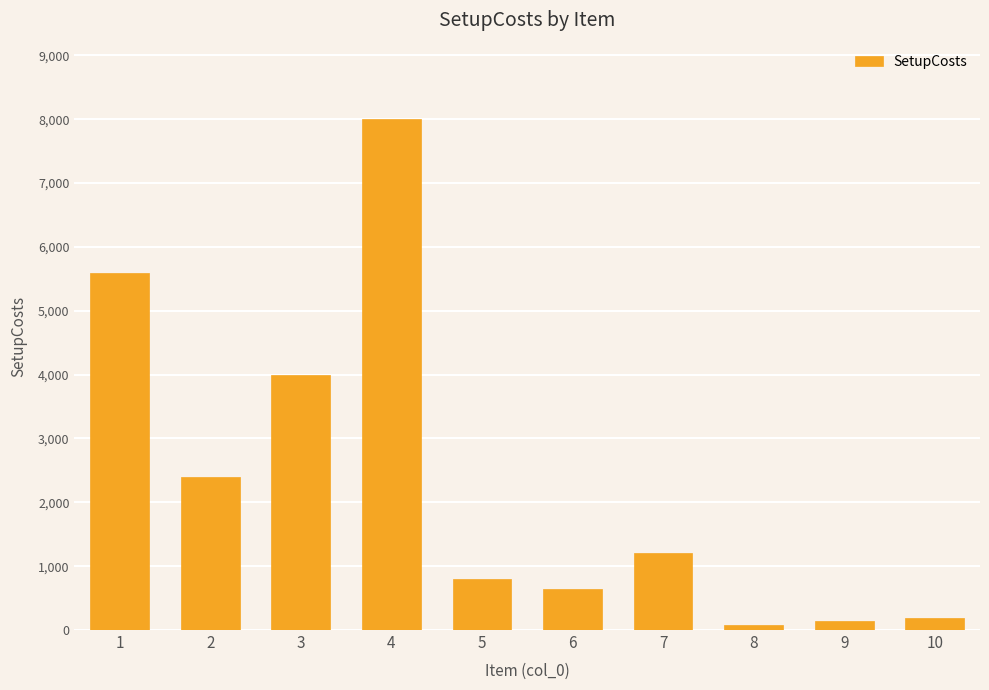

What is the approximate value at 2, to the nearest 10?

2400